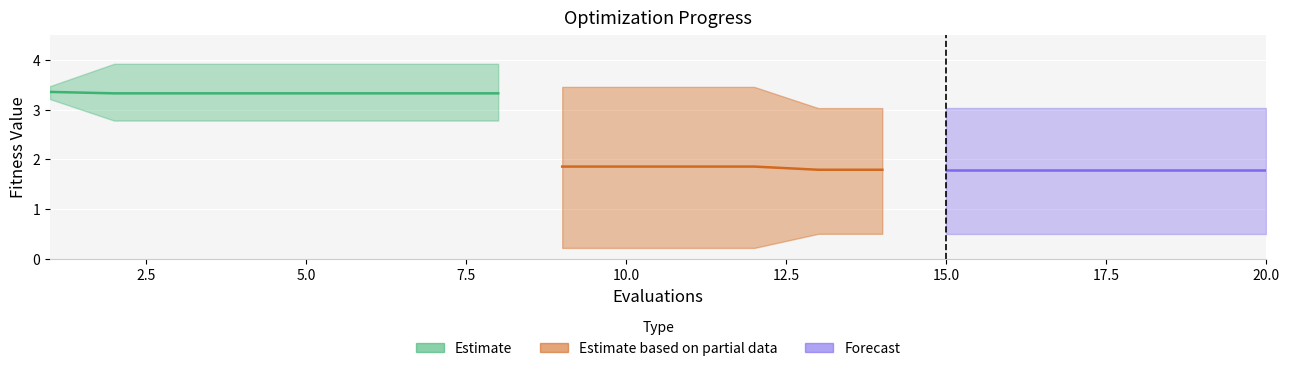

What is the smallest value displayed?

0.2